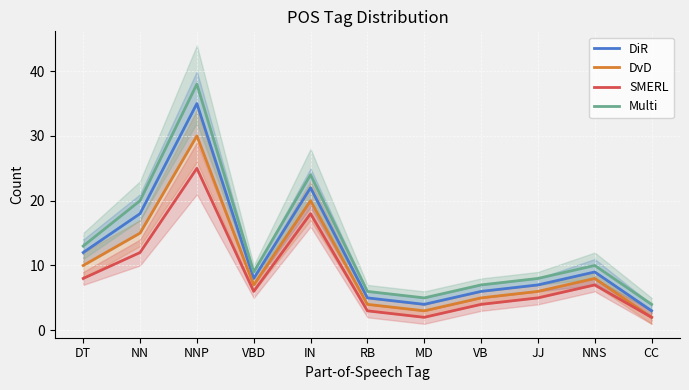

Reading left to right, what are all the values shown in this chart?

DiR: DT=12	NN=18	NNP=35	VBD=8	IN=22	RB=5	MD=4	VB=6	JJ=7	NNS=9	CC=3
DvD: DT=10	NN=15	NNP=30	VBD=7	IN=20	RB=4	MD=3	VB=5	JJ=6	NNS=8	CC=2
SMERL: DT=8	NN=12	NNP=25	VBD=6	IN=18	RB=3	MD=2	VB=4	JJ=5	NNS=7	CC=2
Multi: DT=13	NN=20	NNP=38	VBD=9	IN=24	RB=6	MD=5	VB=7	JJ=8	NNS=10	CC=4